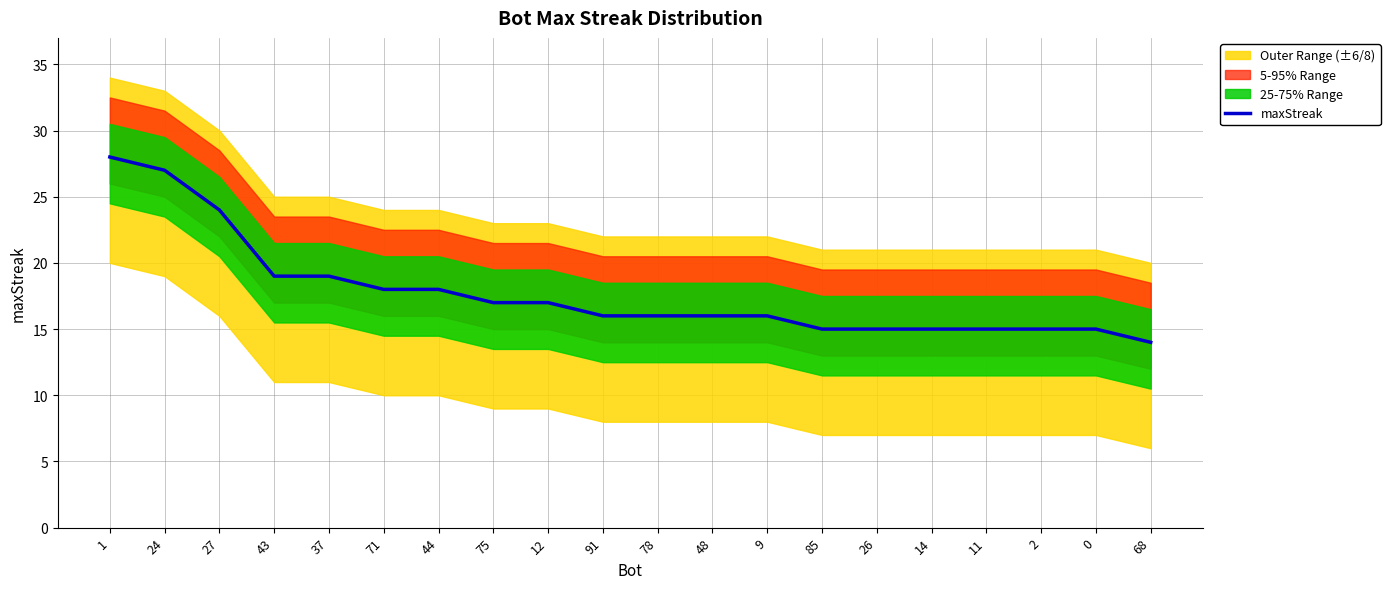

True or false: the data shows 9 at 48.

False